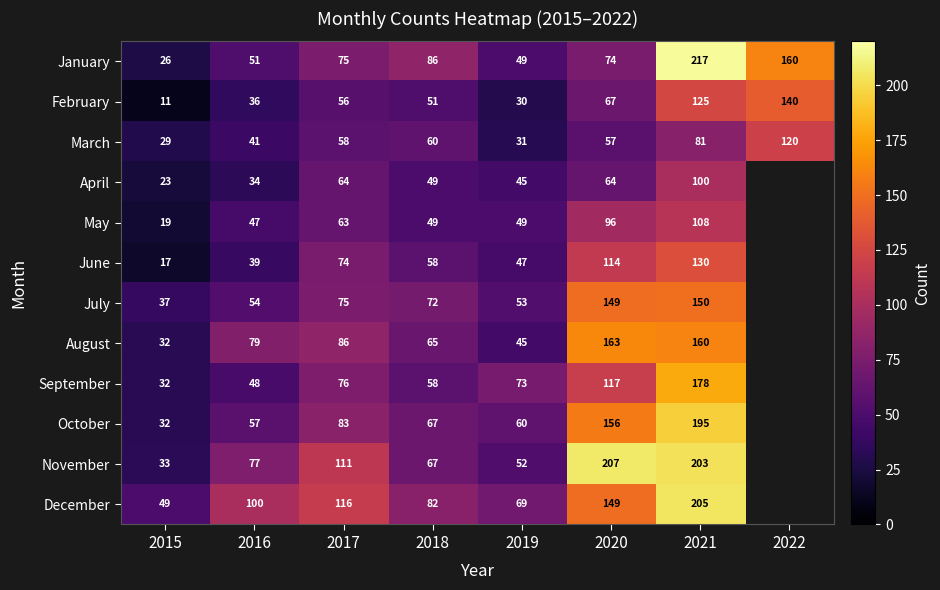

Rank the categories by February value from highest to lowest.

2022, 2021, 2020, 2017, 2018, 2016, 2019, 2015